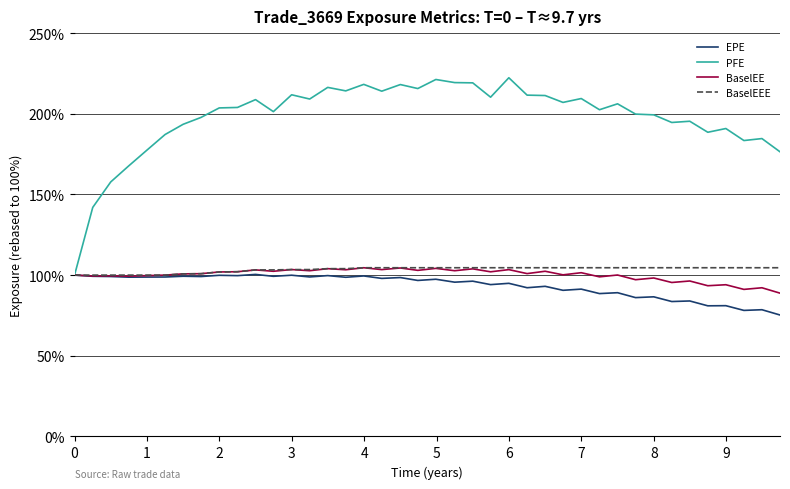

What are all the series names shown in the legend?

EPE, PFE, BaselEE, BaselEEE